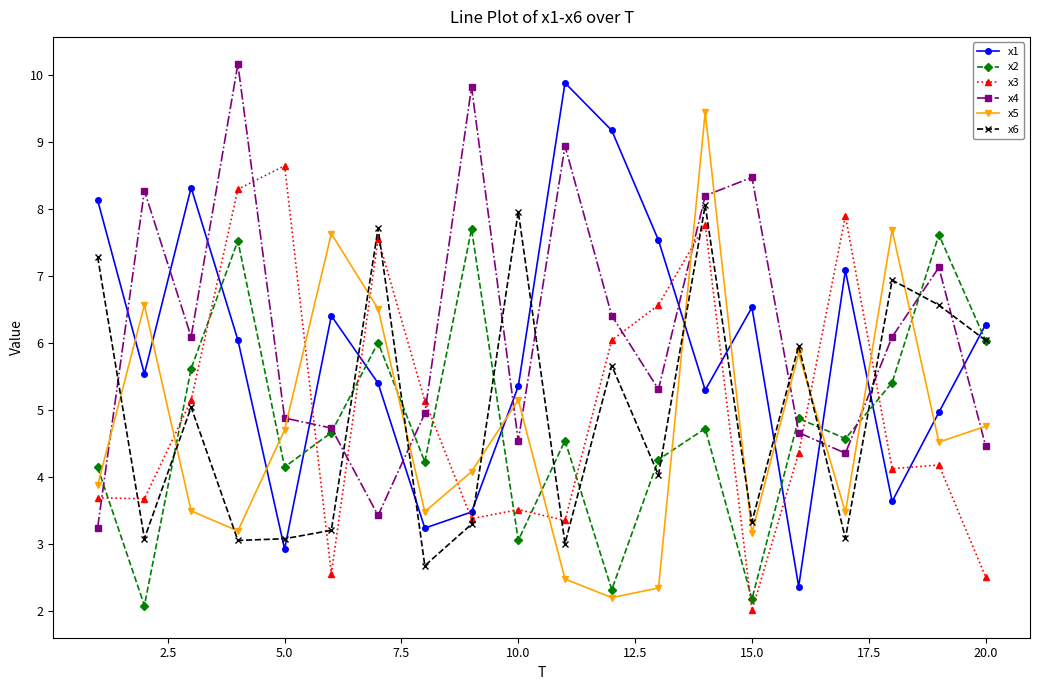

How many distinct data groups are displayed?

6